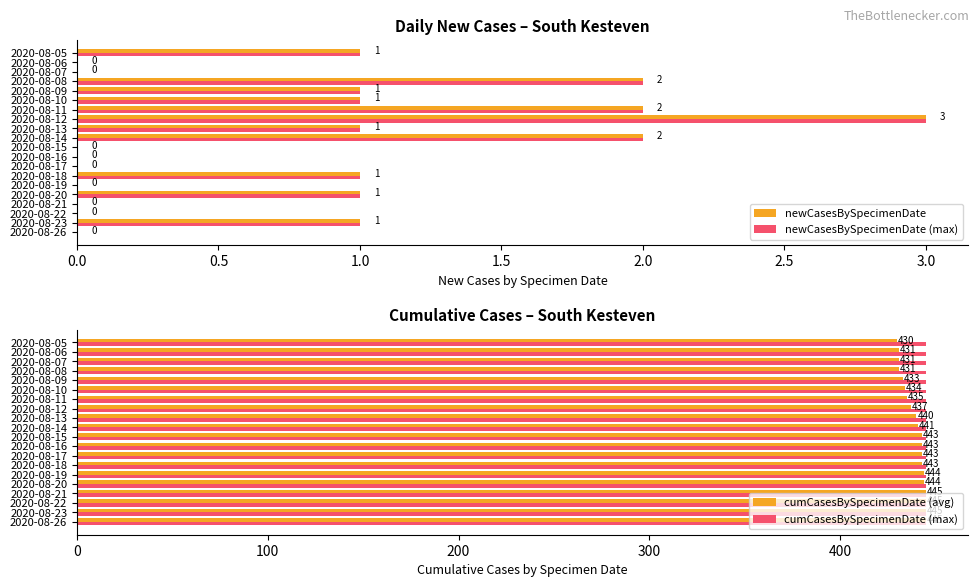

Which series has the widest spread of values?

cumCasesBySpecimenDate (avg)